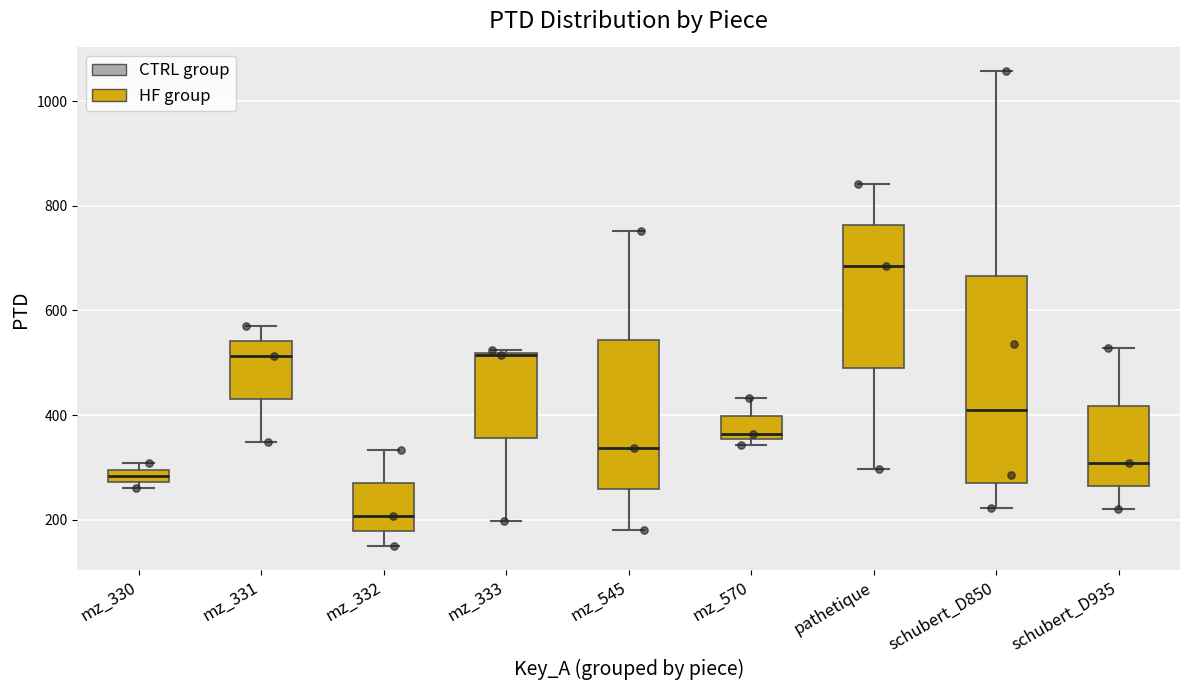

Comparing the boxes themselves (not the whiskers), which one is the tallest?

schubert_D850